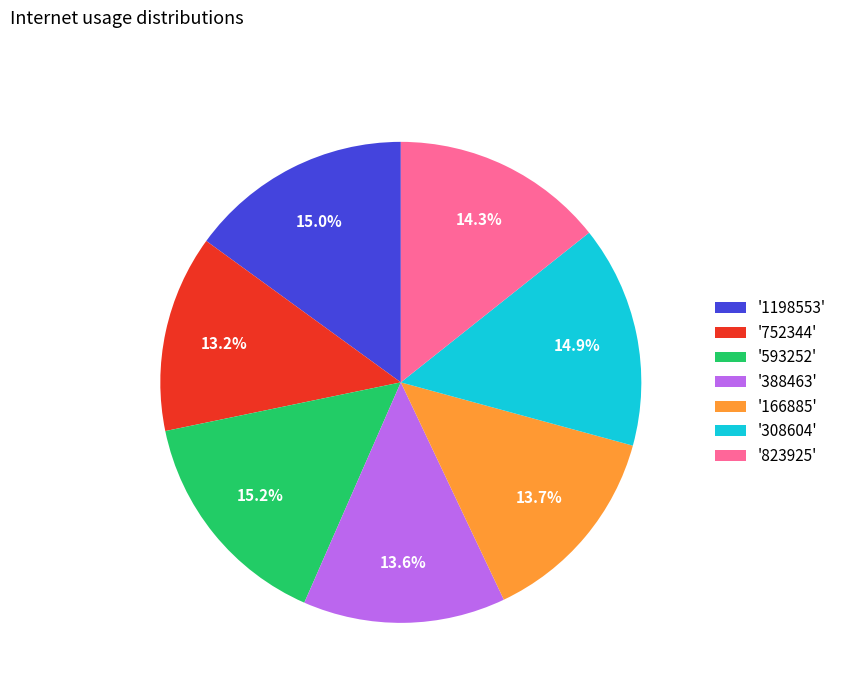

Does '308604' account for over 50% of the chart?

No